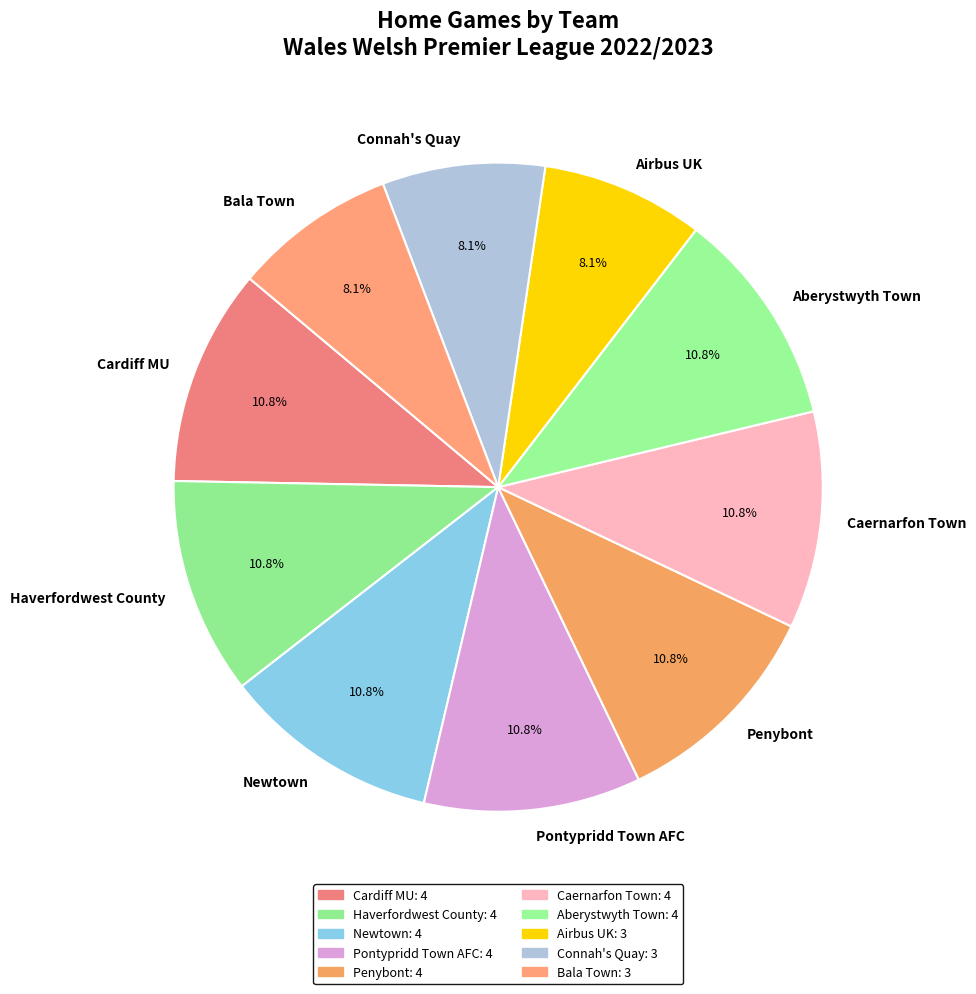

What percentage do Connah's Quay and Cardiff MU together represent?

18.9%